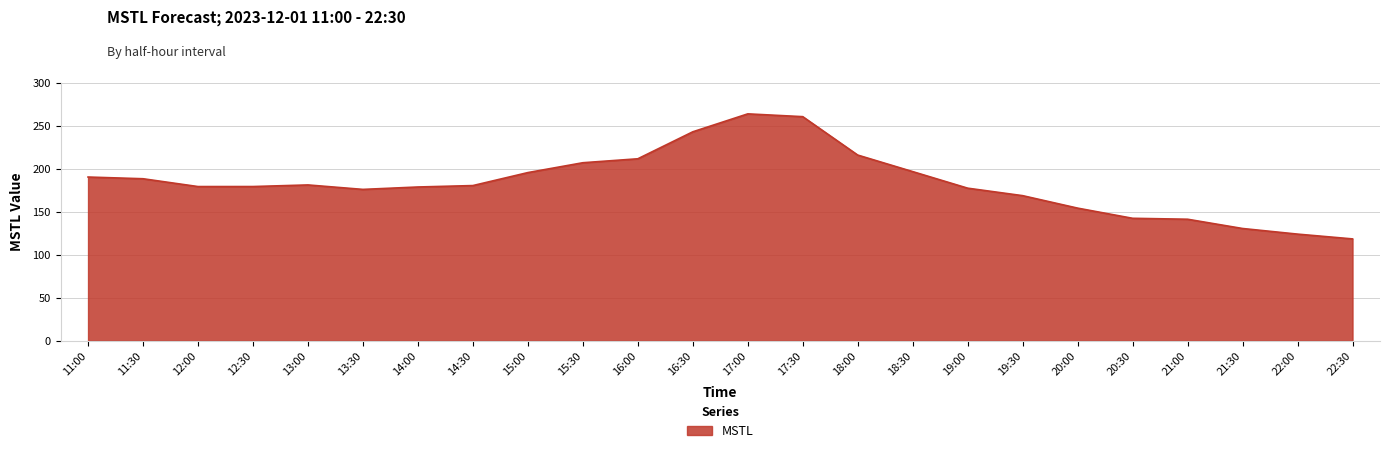

What is the difference between the values at 22:00 and 18:00?

91.8